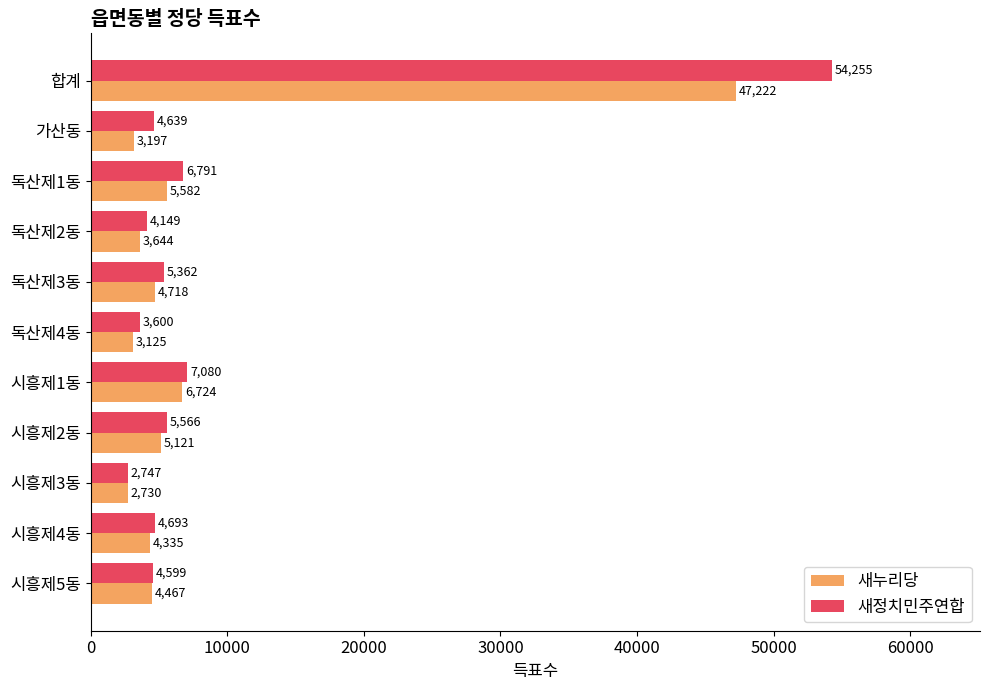

Rank the series by their average value, from lowest to highest.

새누리당, 새정치민주연합